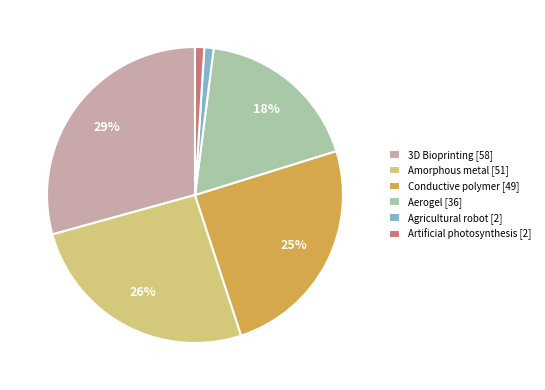

How many slices are in this pie chart?

6